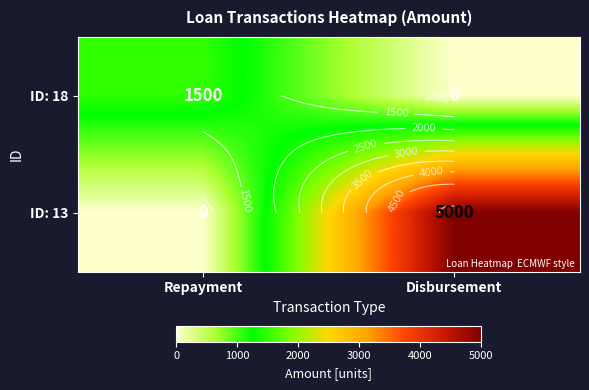

Where is ID: 13 nearest to the value 2500?

Repayment